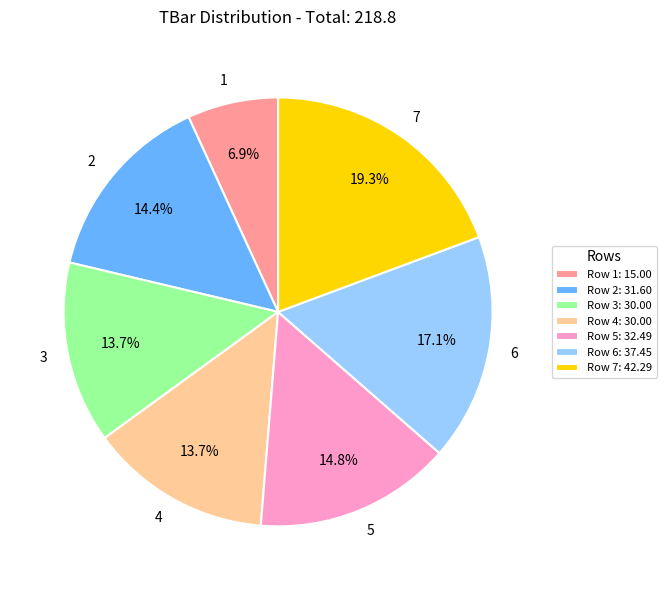

To the nearest percent, what is the average slice percentage?

14%